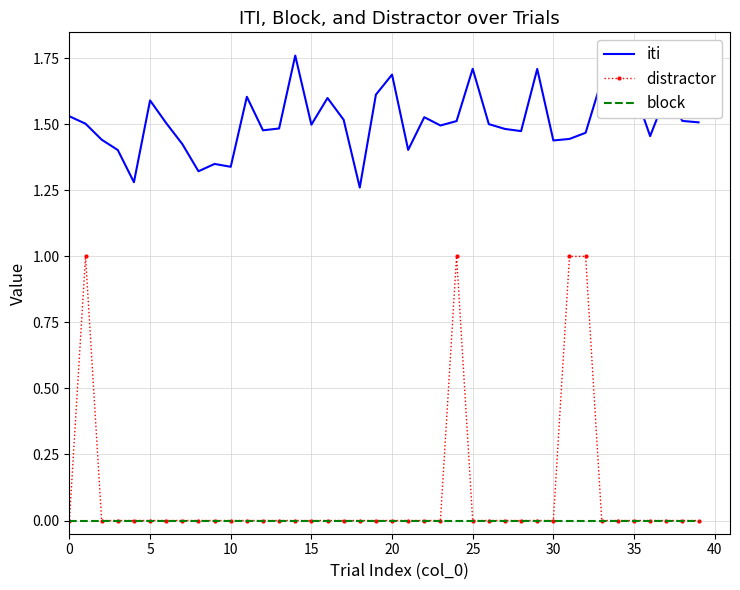

List the series in order of their peak value, lowest first.

block, distractor, iti